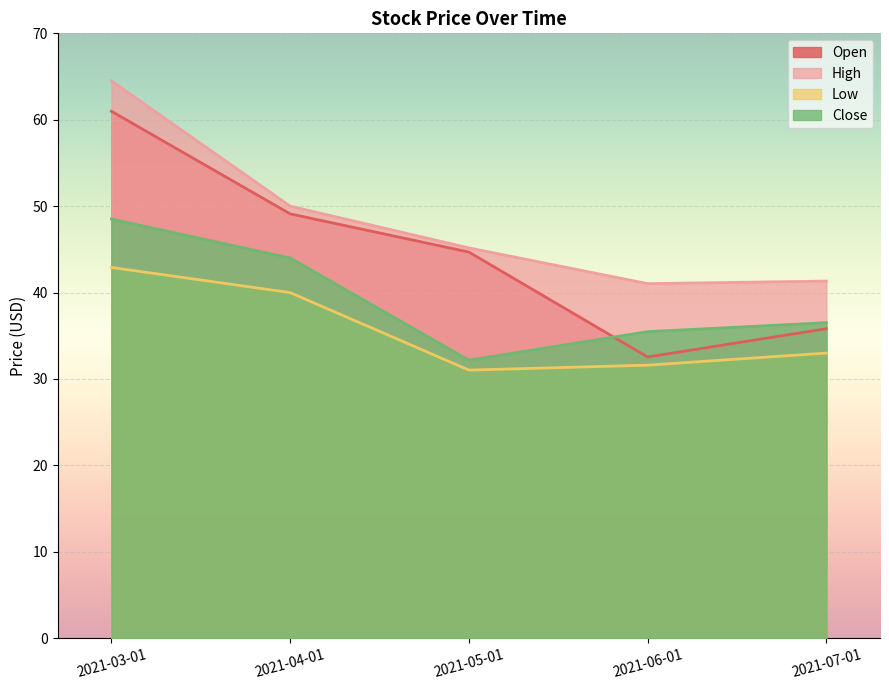

True or false: Close has a value of 13.2 at 2021-04-01.

False